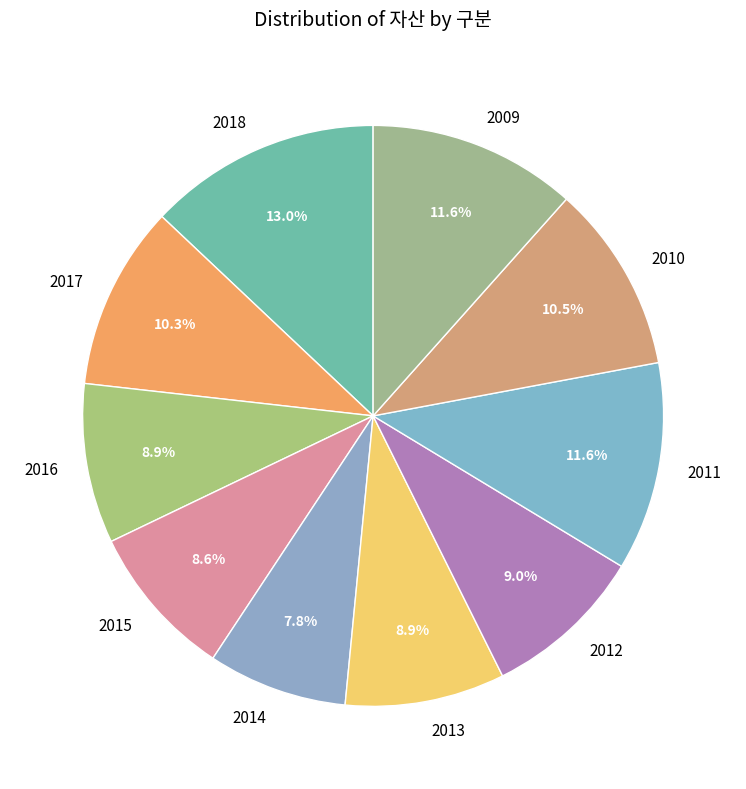

To the nearest percent, what is the combined percentage of 2017 and 2011?

22%